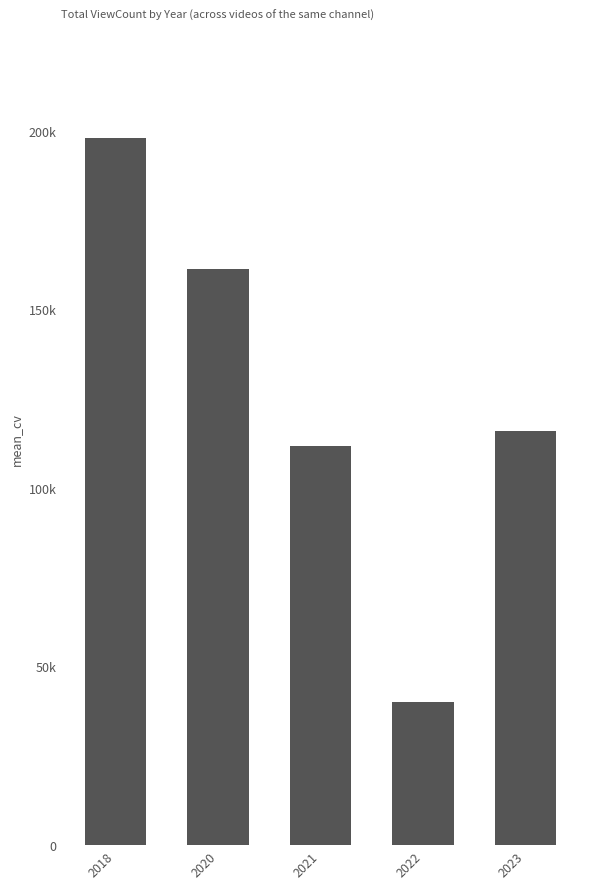

What is the difference between the maximum and minimum values?

157787